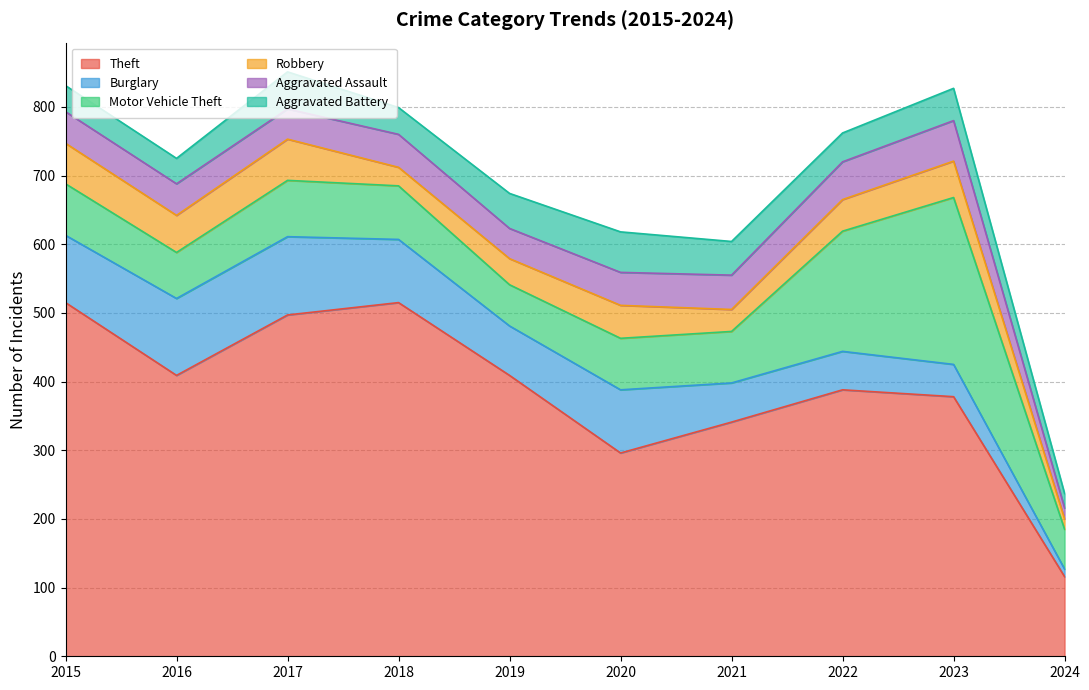

What is the highest value of the Robbery series?

60